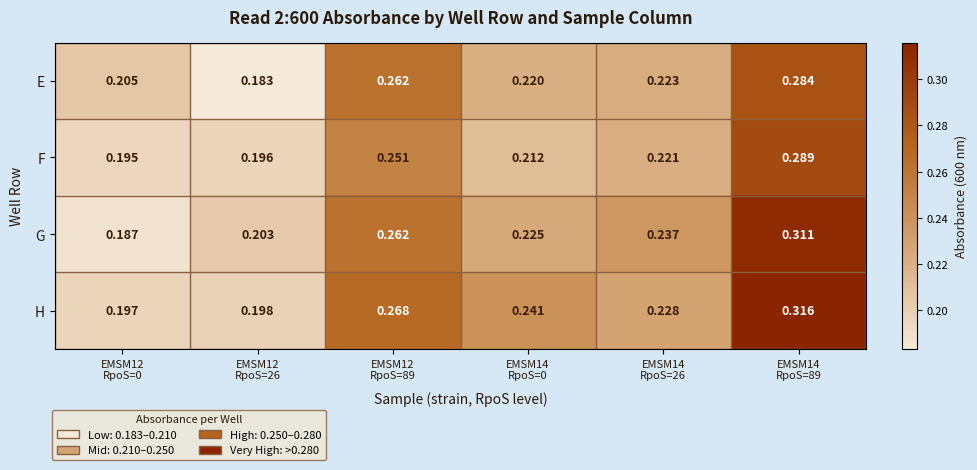

Which label corresponds to the smallest value in the chart?

EMSM12
RpoS=26